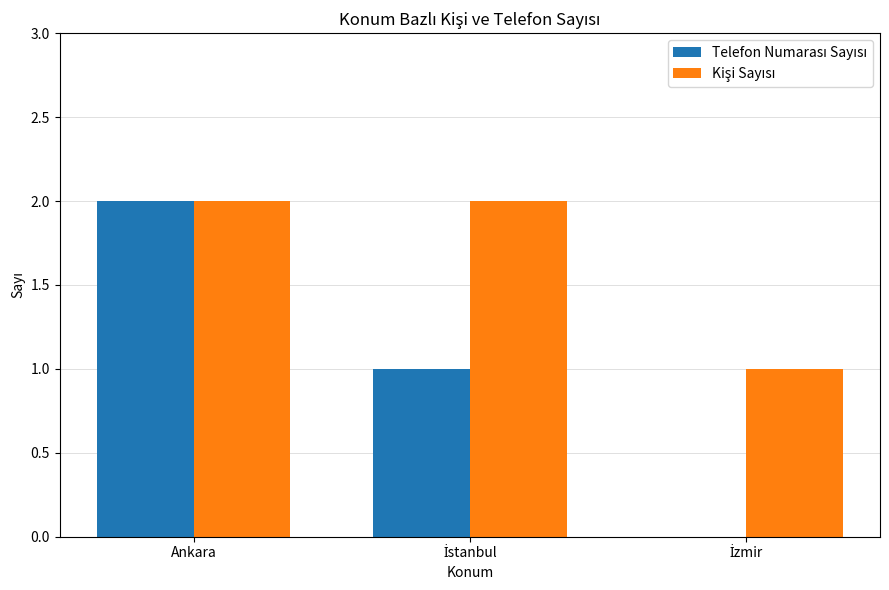

How many categories are shown in the chart?

3